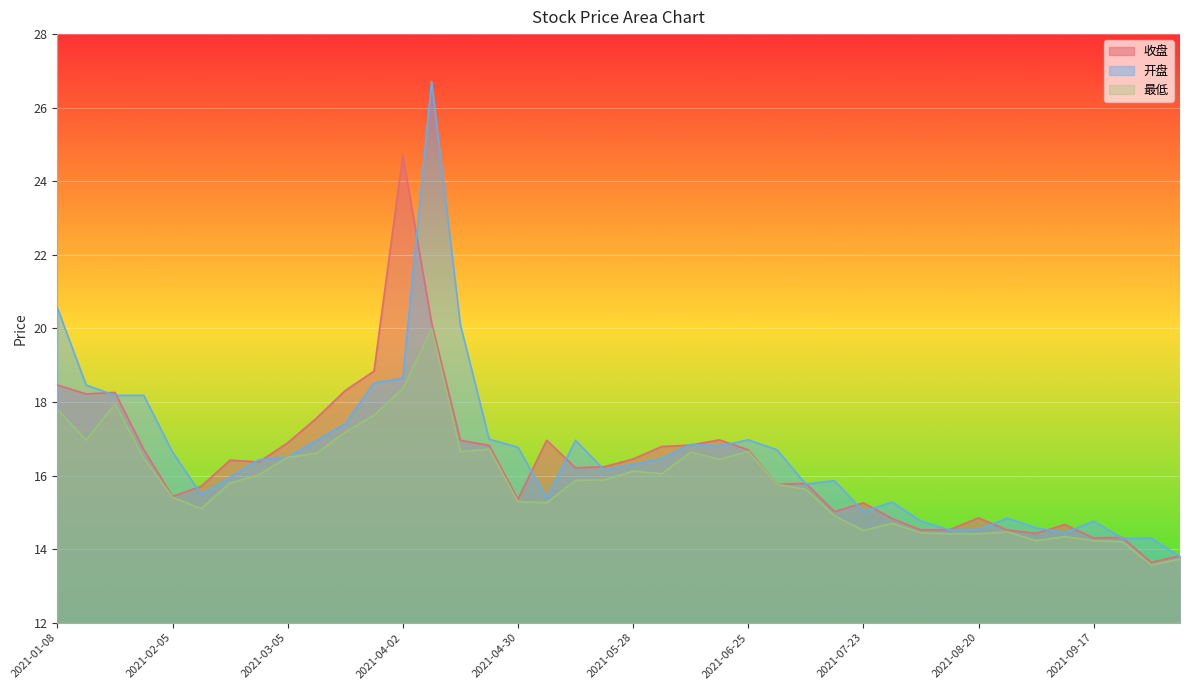

True or false: 最低 and 收盘 cross at least once.

False